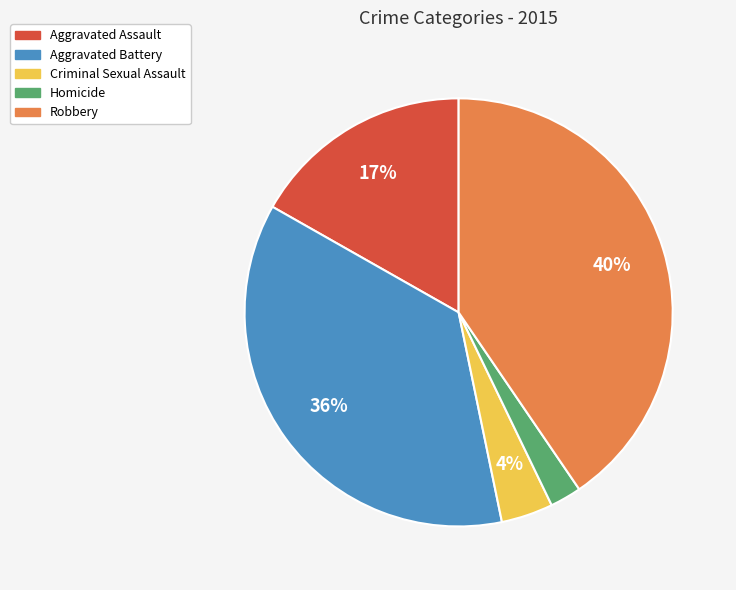

To the nearest percent, what portion does Aggravated Assault represent?

17%